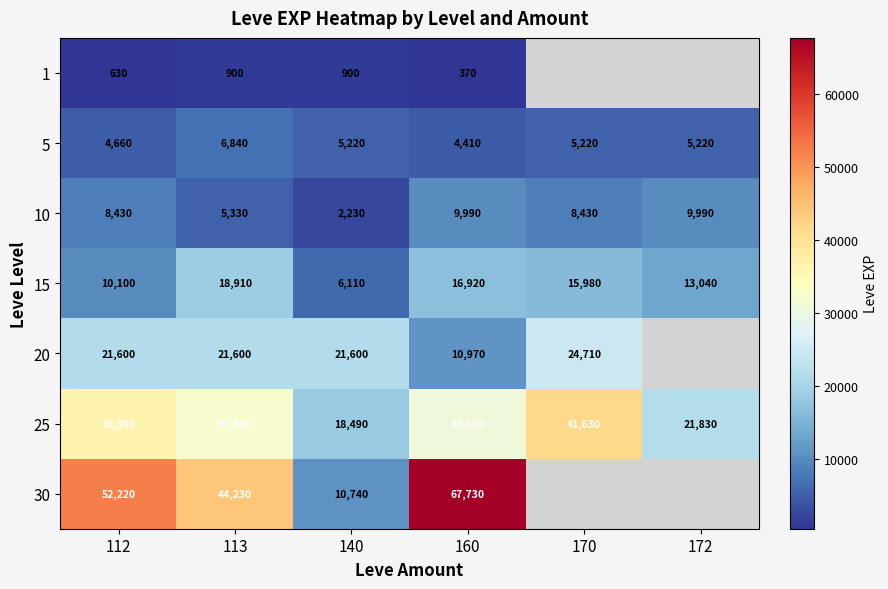

True or false: 1 has a value of 370 at 160.

True